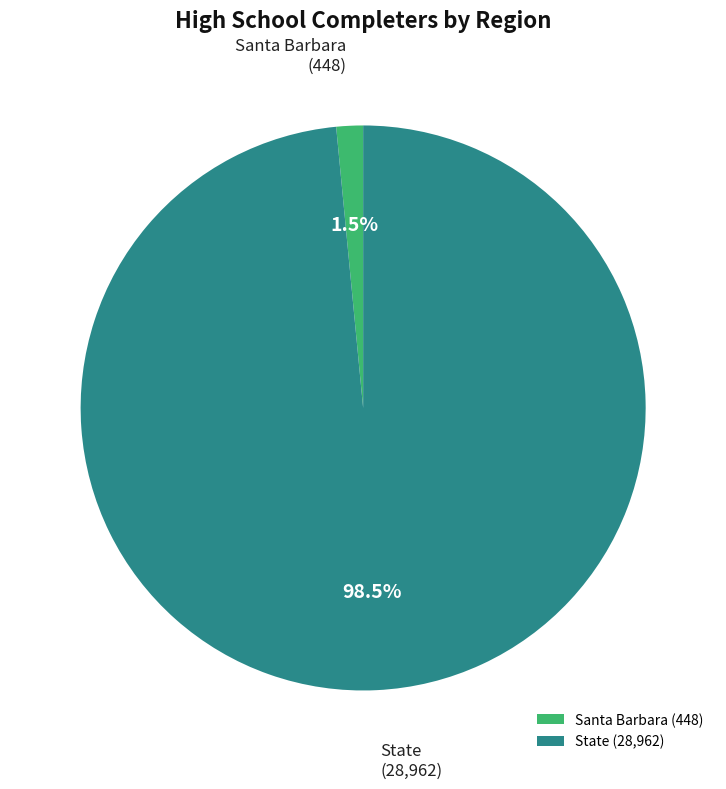

To the nearest percent, what is the difference between the largest and smallest slice percentages?

97%